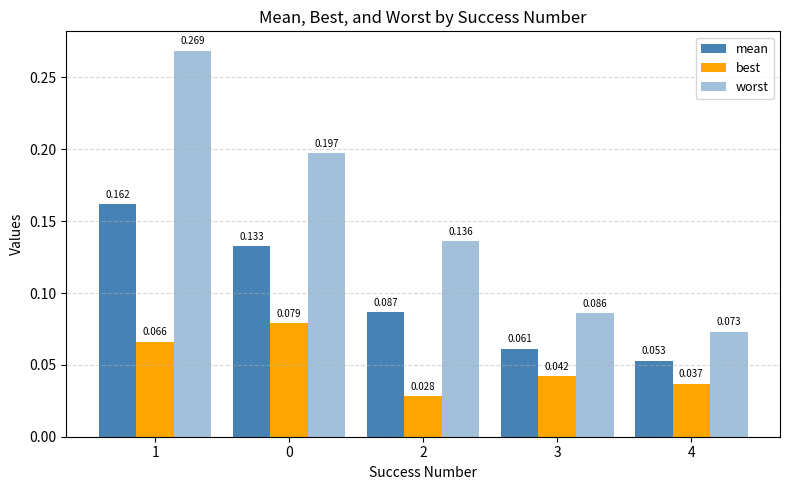

At 2, list the series in order from largest to smallest.

worst, mean, best